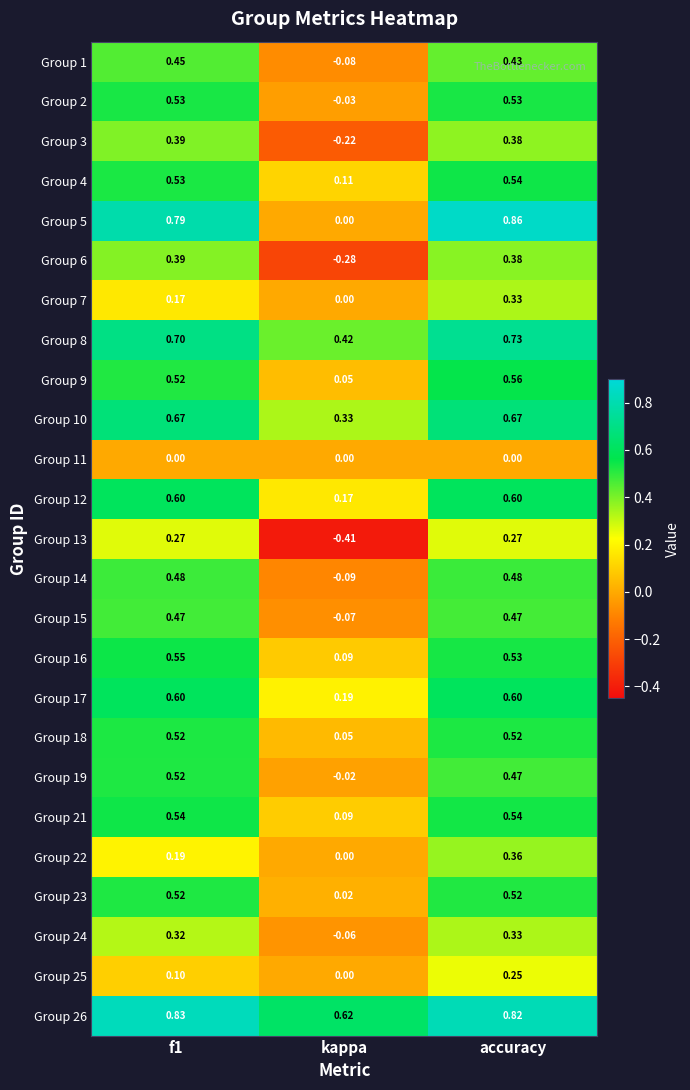

Where is Group 18 nearest to the value 0?

kappa